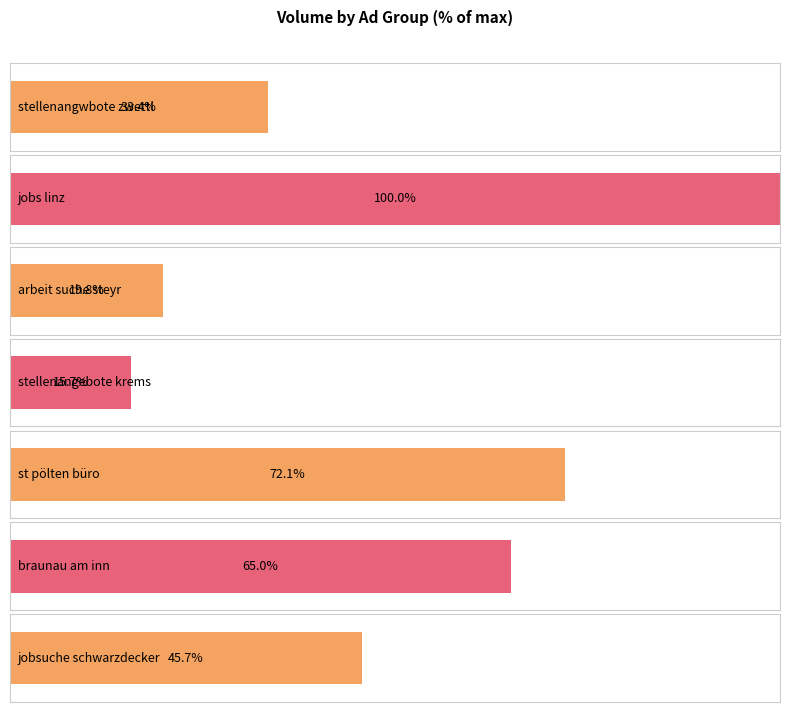

The value at stellenangwbote zwettl is 1479. True or false?

False